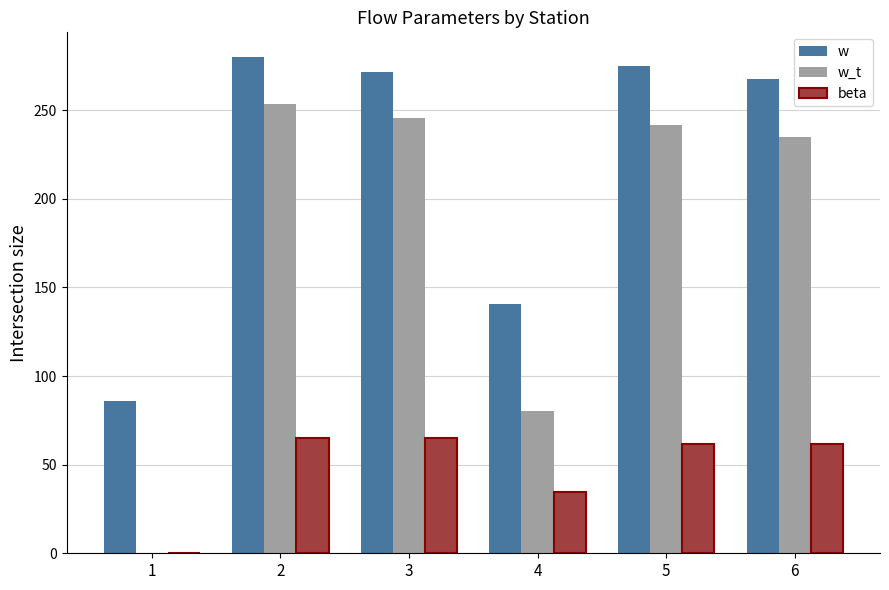

What is the sum of the w_t values at 4 and 6?

315.4